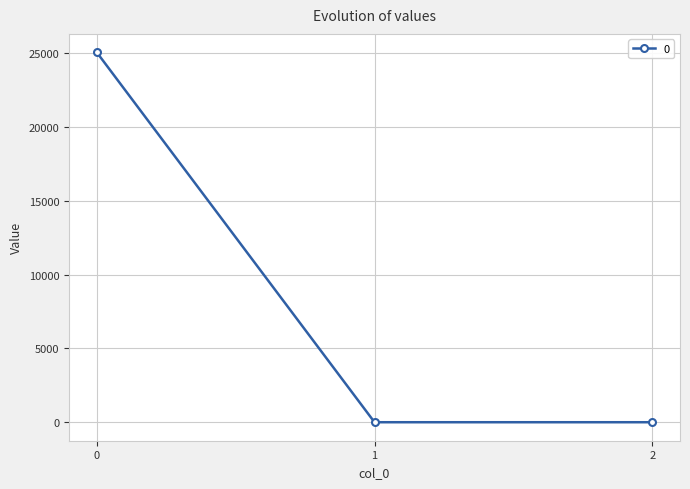

The value at 0 is 25048.7. True or false?

True